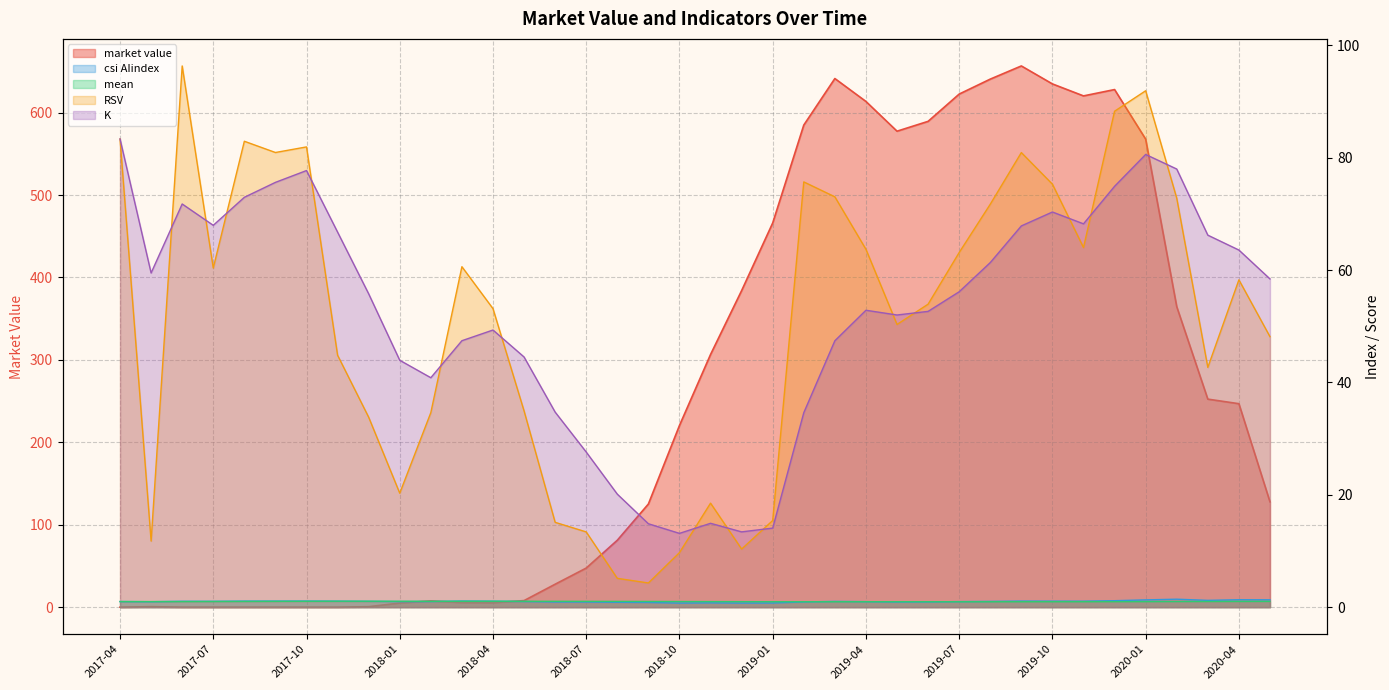

How many interior local peaks does the csi AIindex series have?

8